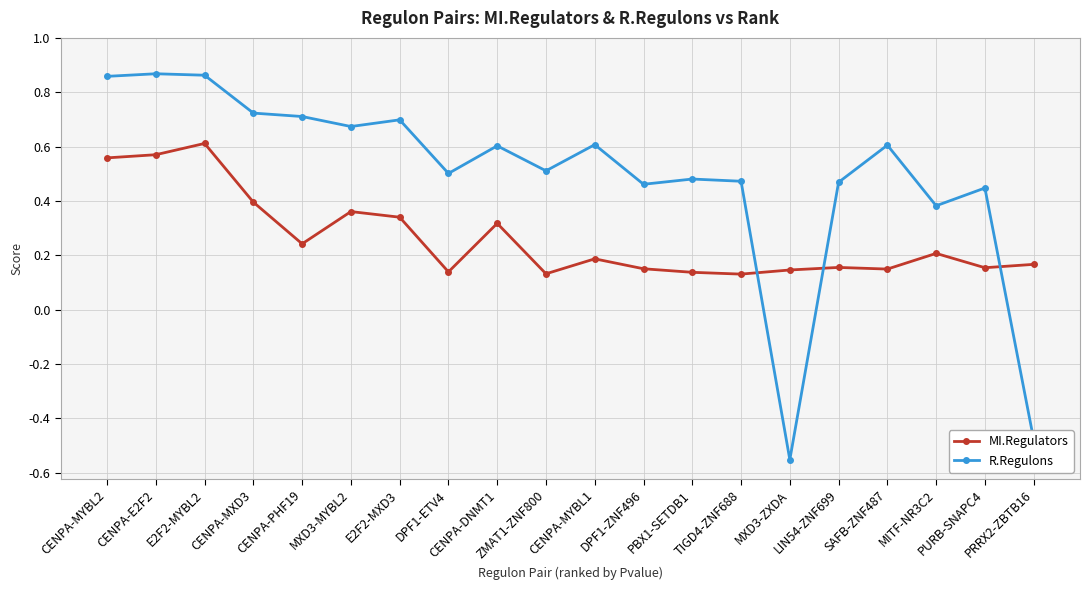

List the series in order of their overall mean, lowest first.

MI.Regulators, R.Regulons